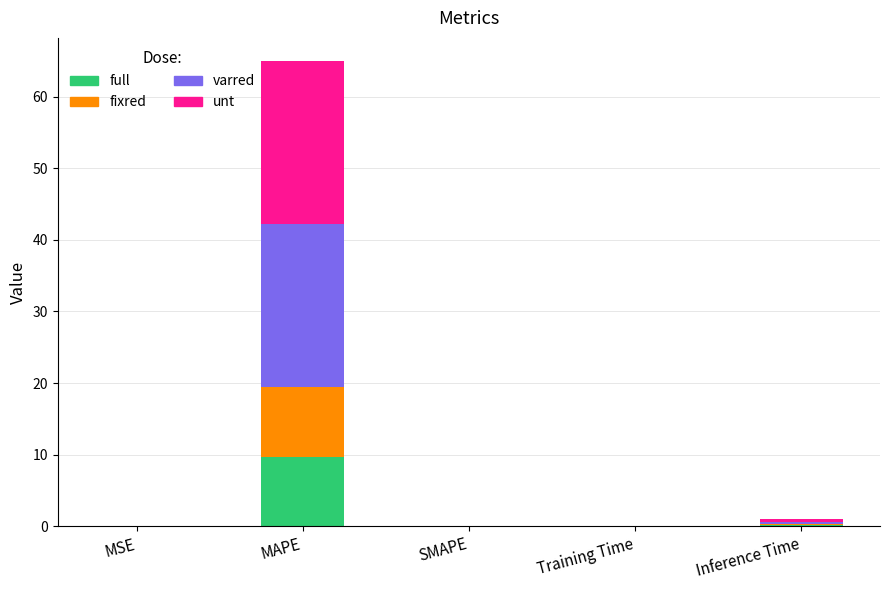

What is the total value across all series at MAPE?

64.9